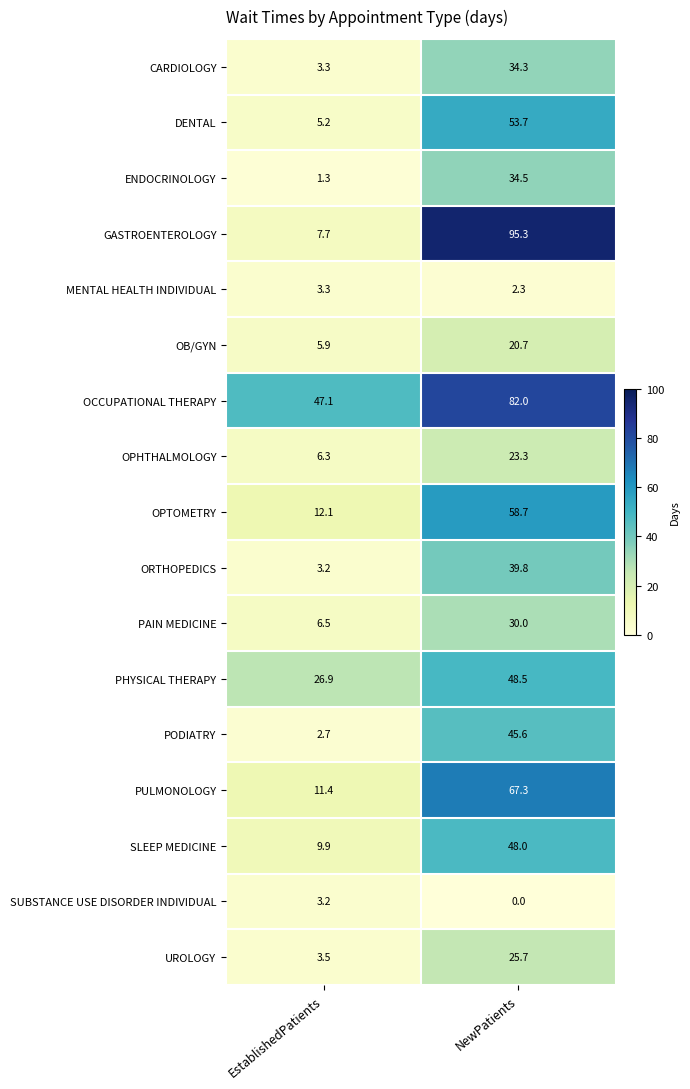

Count the number of categories in the chart.

2